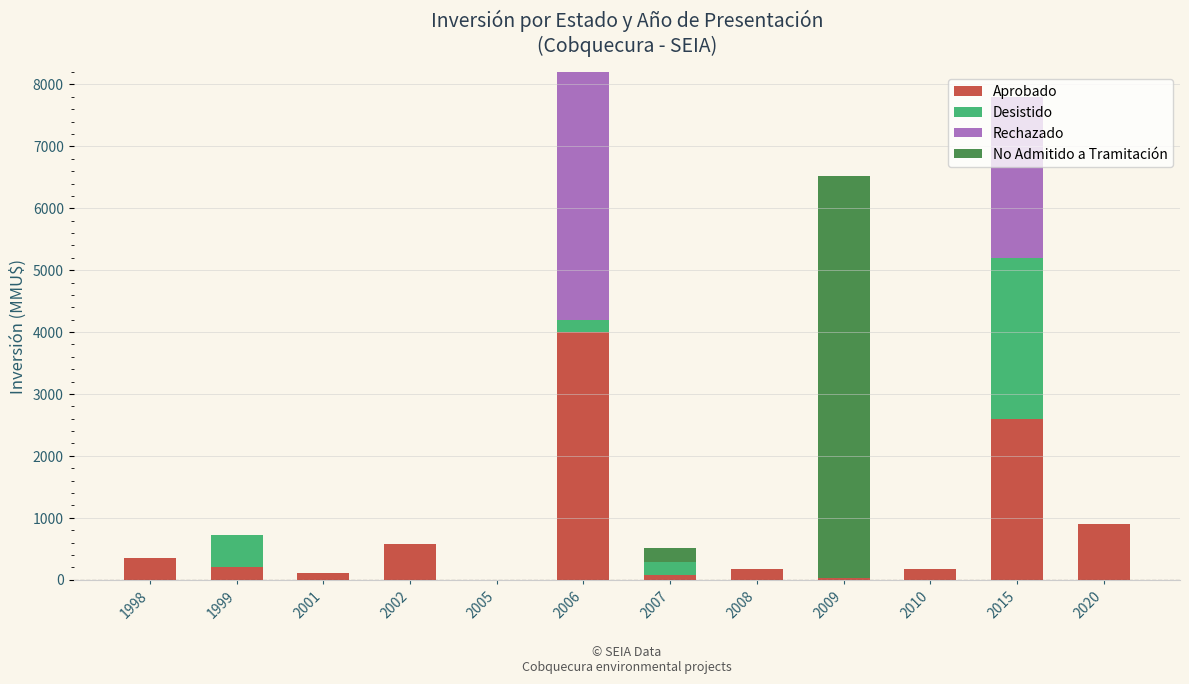

Where is Aprobado nearest to the value 2000?

2015